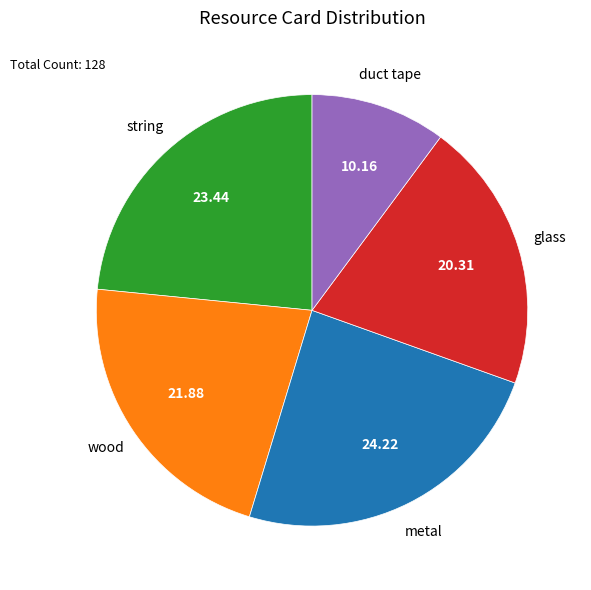

Is there any slice that represents more than half of the pie?

No